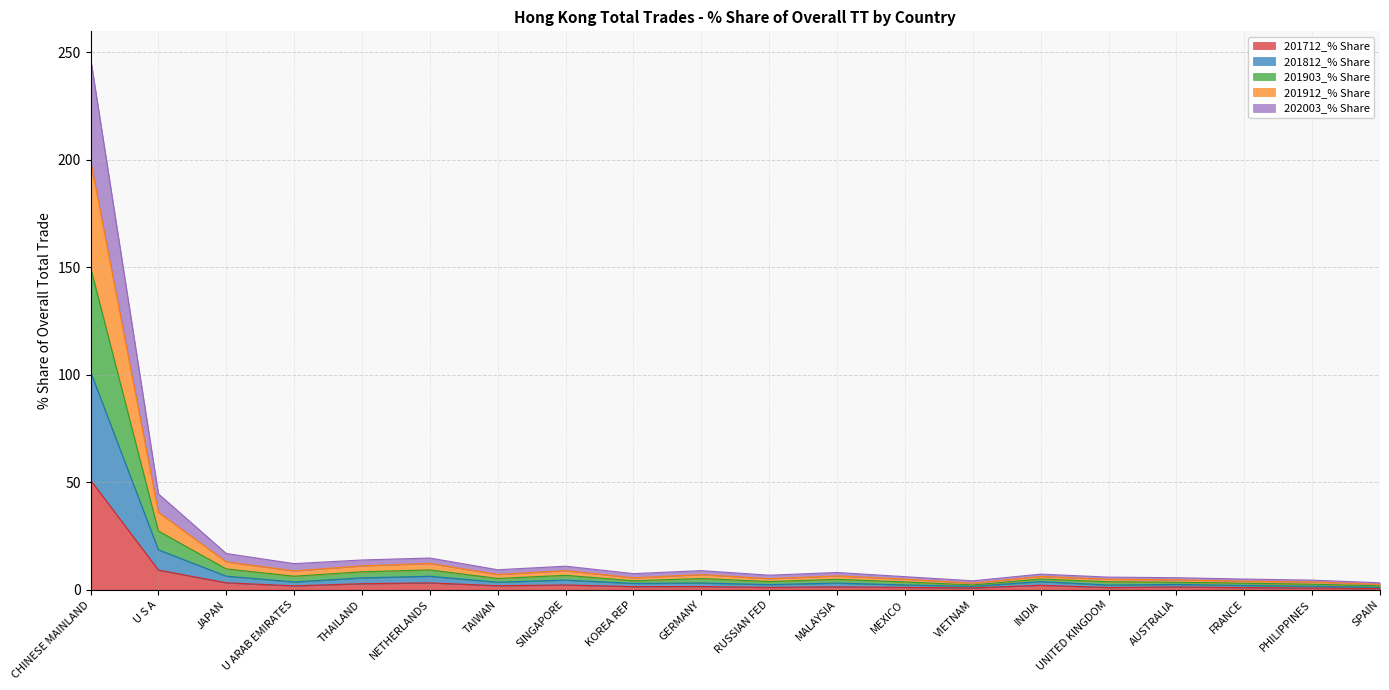

Where does the 202003_% Share series first go above 5?

CHINESE MAINLAND